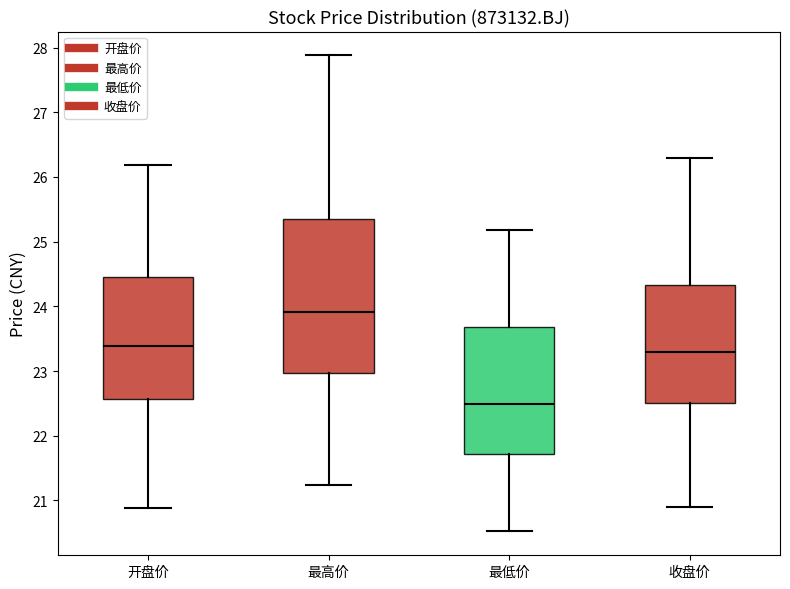

Which box has the lowest median line?

最低价